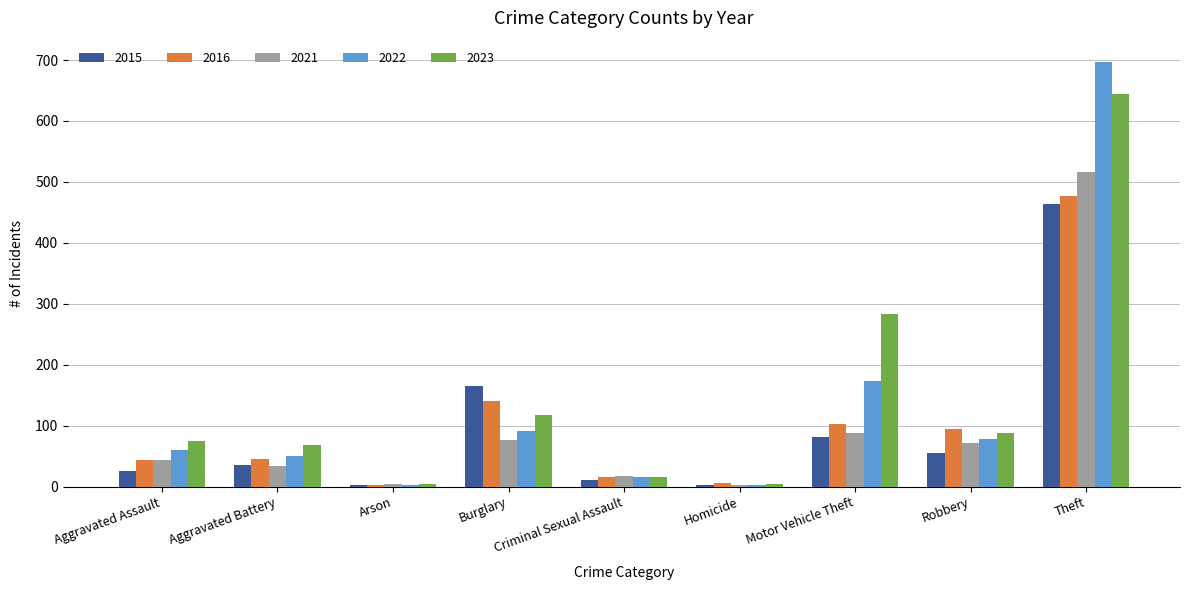

Between Burglary and Criminal Sexual Assault, which series saw the biggest shift?

2015